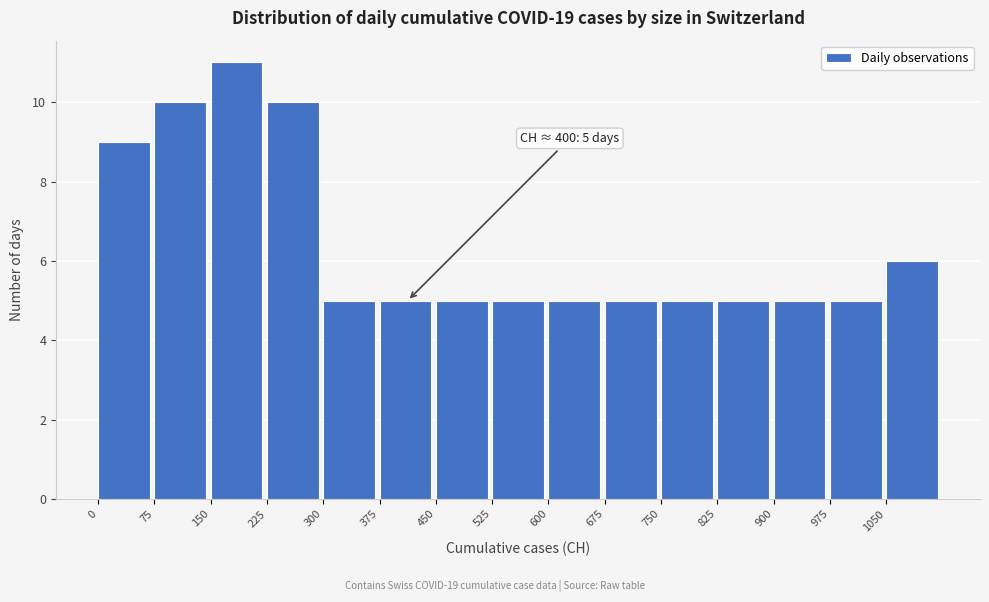

Over which range of the x-axis is the bar tallest?

150 to 225